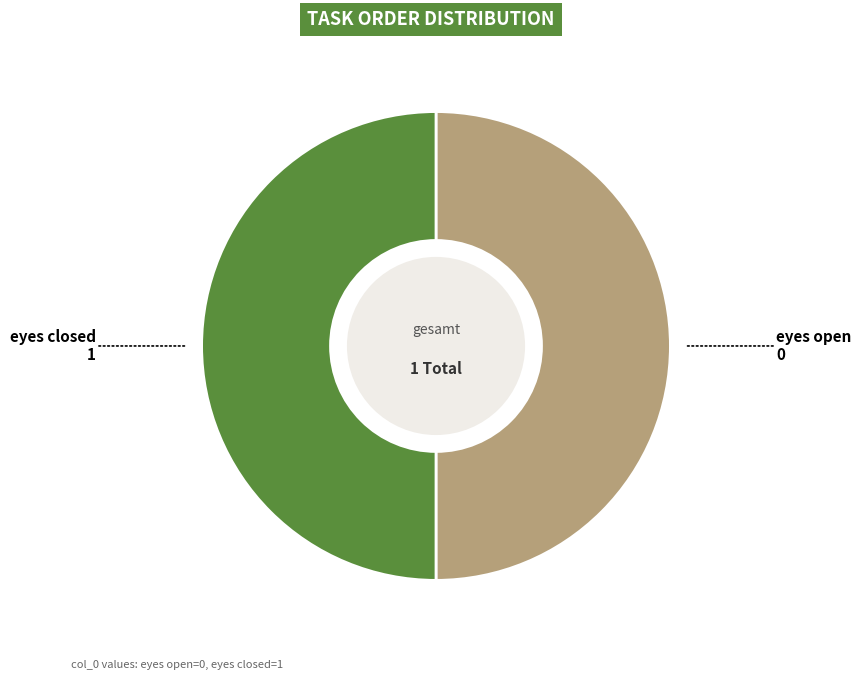

Combined, do eyes open and eyes closed account for over 50%?

Yes